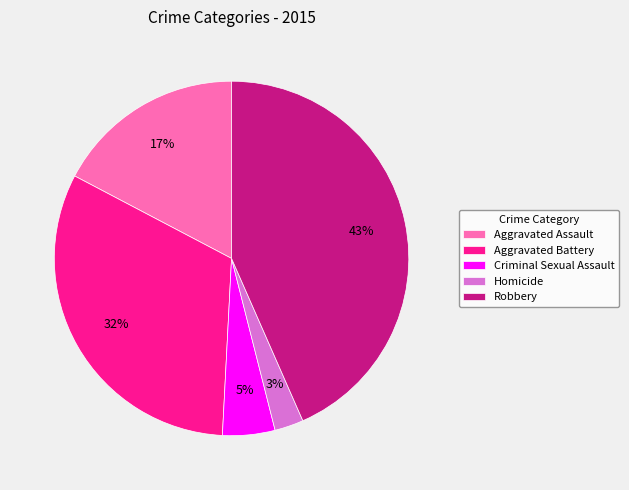

Rank the categories by value from highest to lowest.

Robbery, Aggravated Battery, Aggravated Assault, Criminal Sexual Assault, Homicide